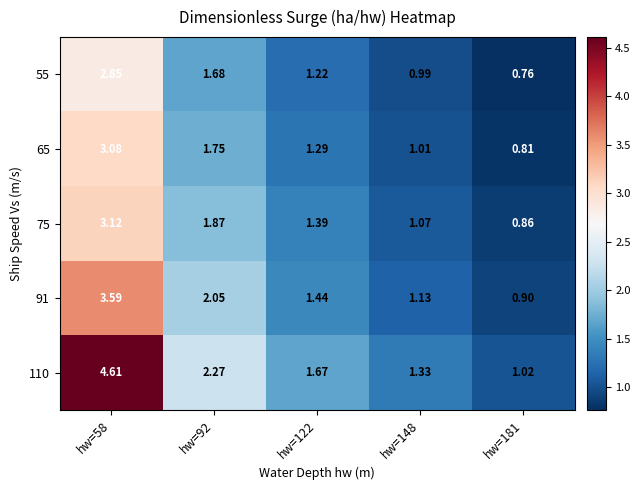

Is the value of 75 at hw=148 greater than the value of 110 at hw=181?

Yes